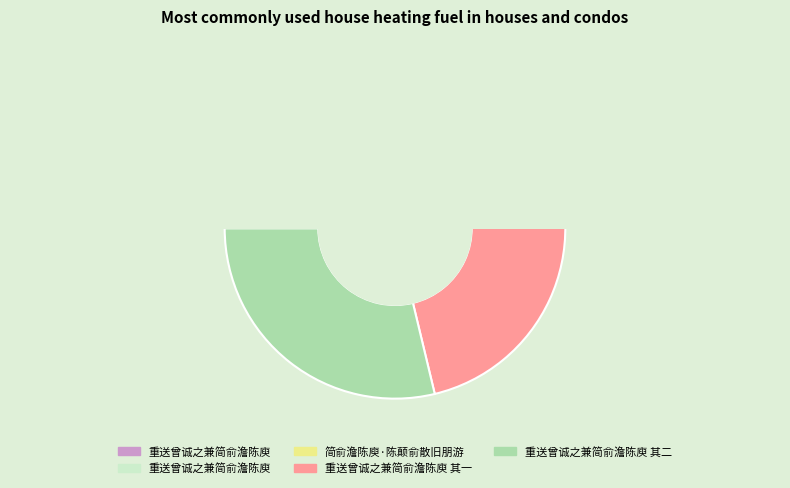

True or false: 重送曾诚之兼简俞澹陈庾 其二 accounts for 20% of the total.

False